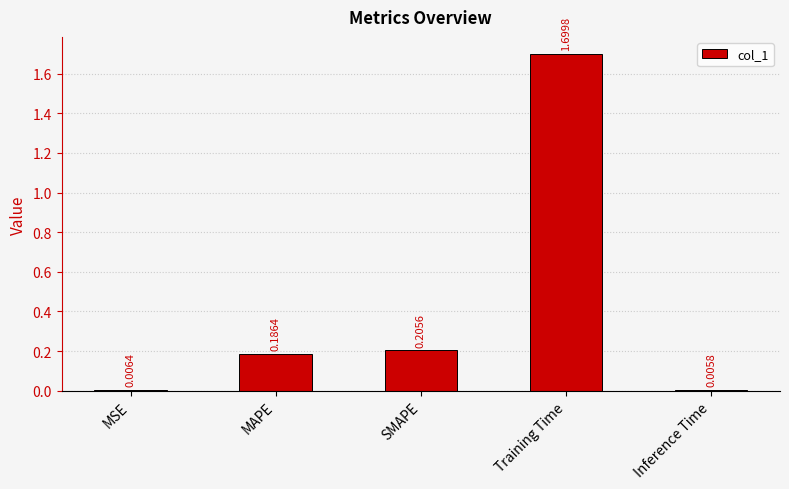

Count the number of data series in this chart.

1